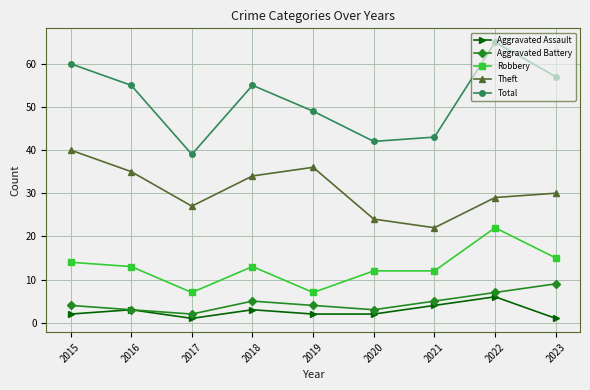

How many distinct data groups are displayed?

5